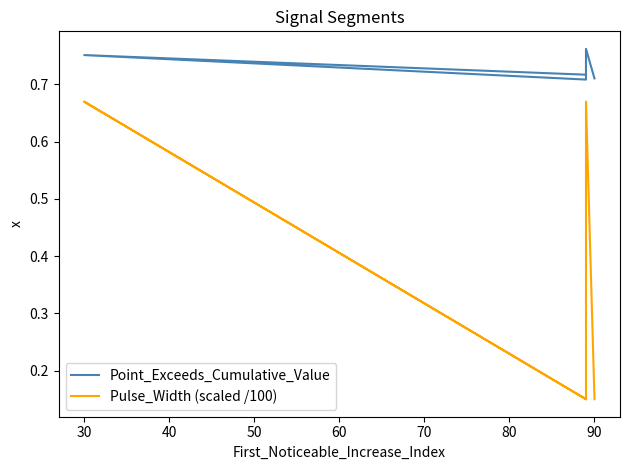

Between 30 and 40, which series saw the biggest shift?

Pulse_Width (scaled /100)